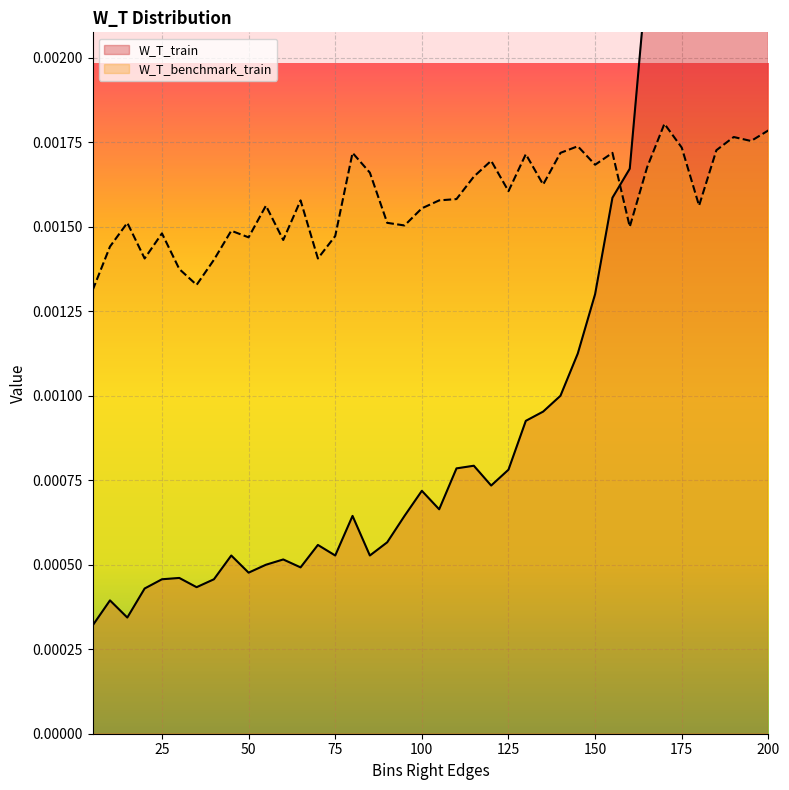

How many data points does each series have?

40